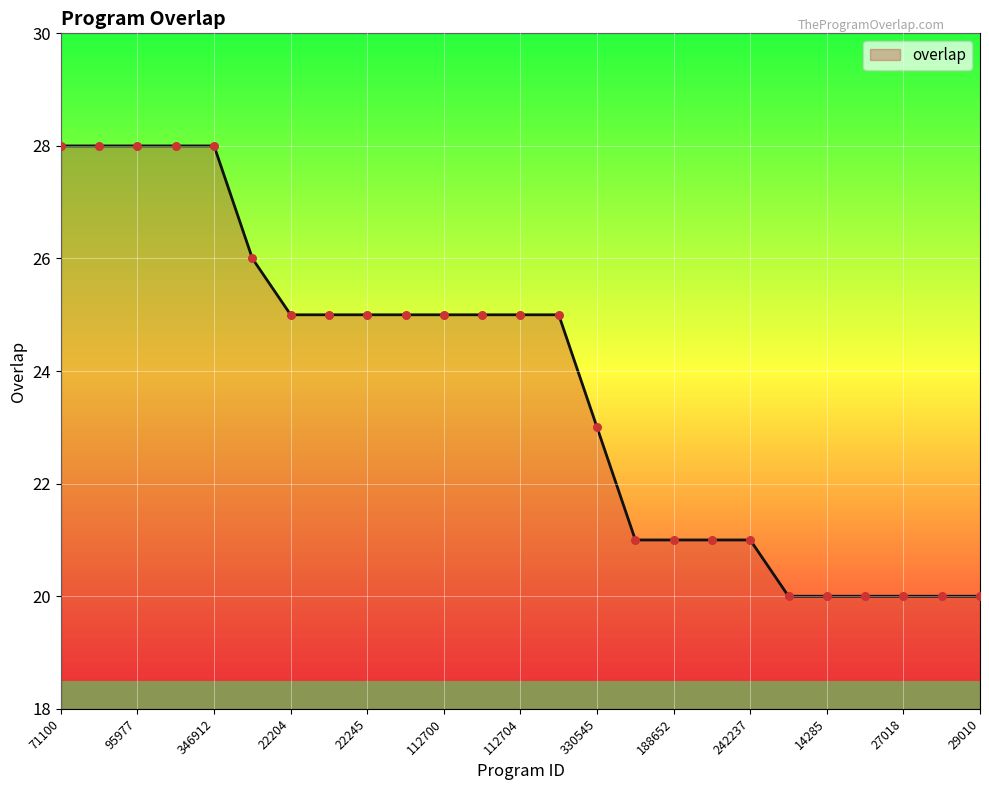

What is the greatest value displayed?

28